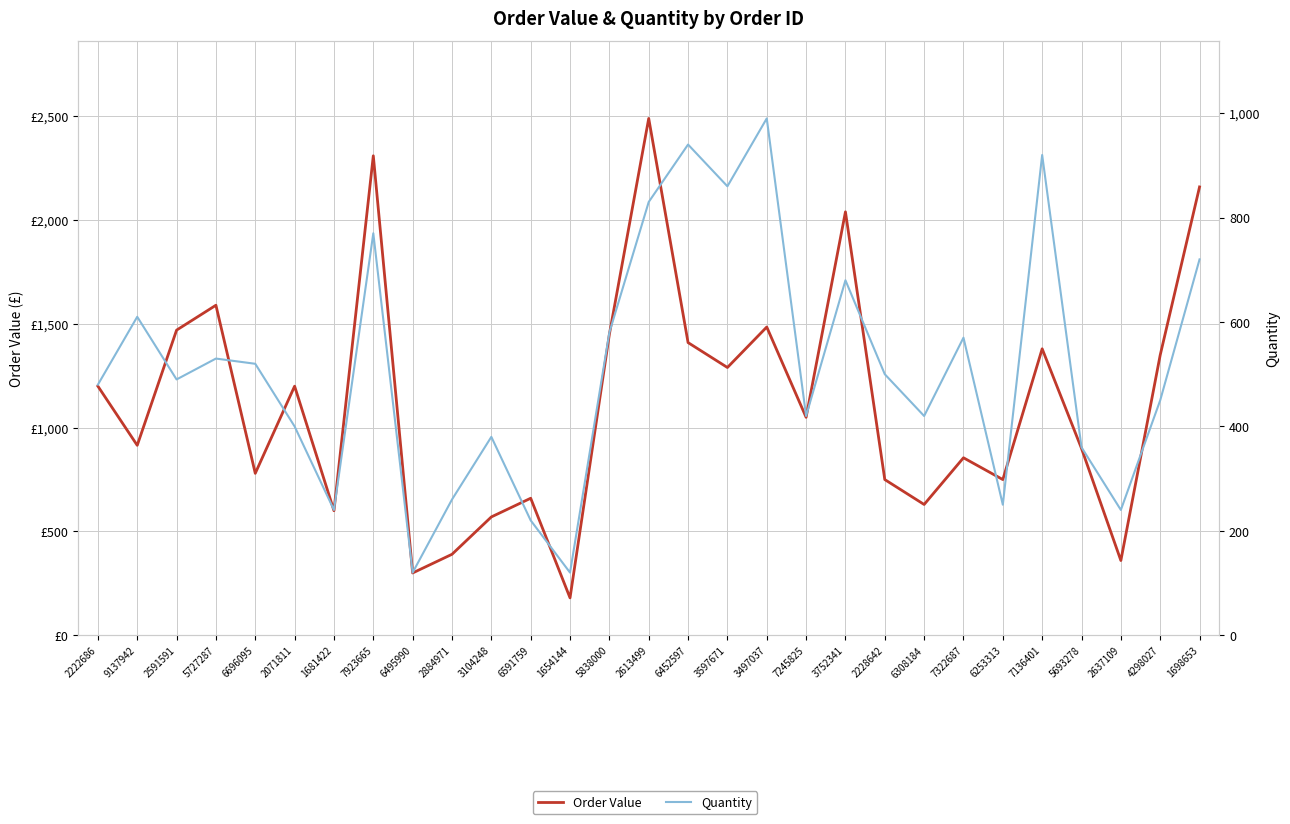

Reading left to right, list all the values displayed in this chart.

Order Value: 1200	915	1470	1590	780	1200	600	2310	300	390	570	660	180	1450	2490	1410	1290	1485	1050	2040	750	630	855	750	1380	900	360	1350	2160
Quantity: 480	610	490	530	520	400	240	770	120	260	380	220	120	580	830	940	860	990	420	680	500	420	570	250	920	360	240	450	720